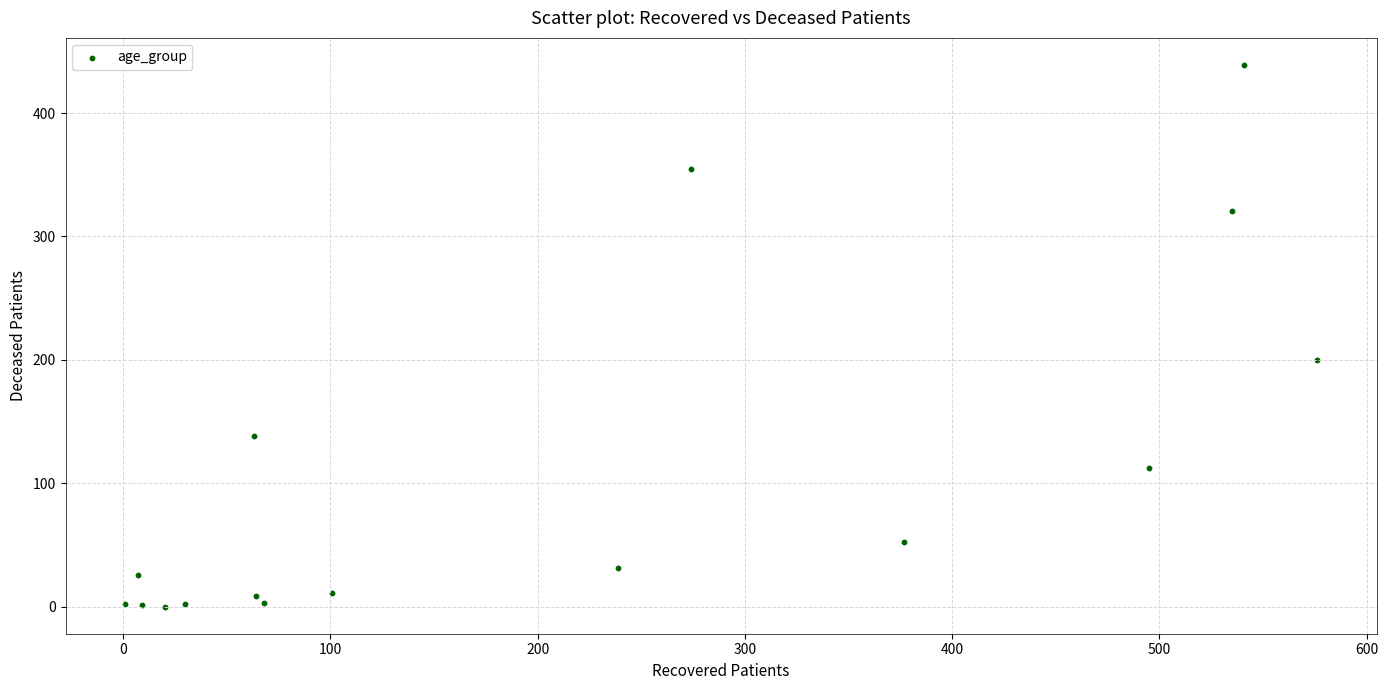

What Y value in the scatter plot is closest to 219?

200